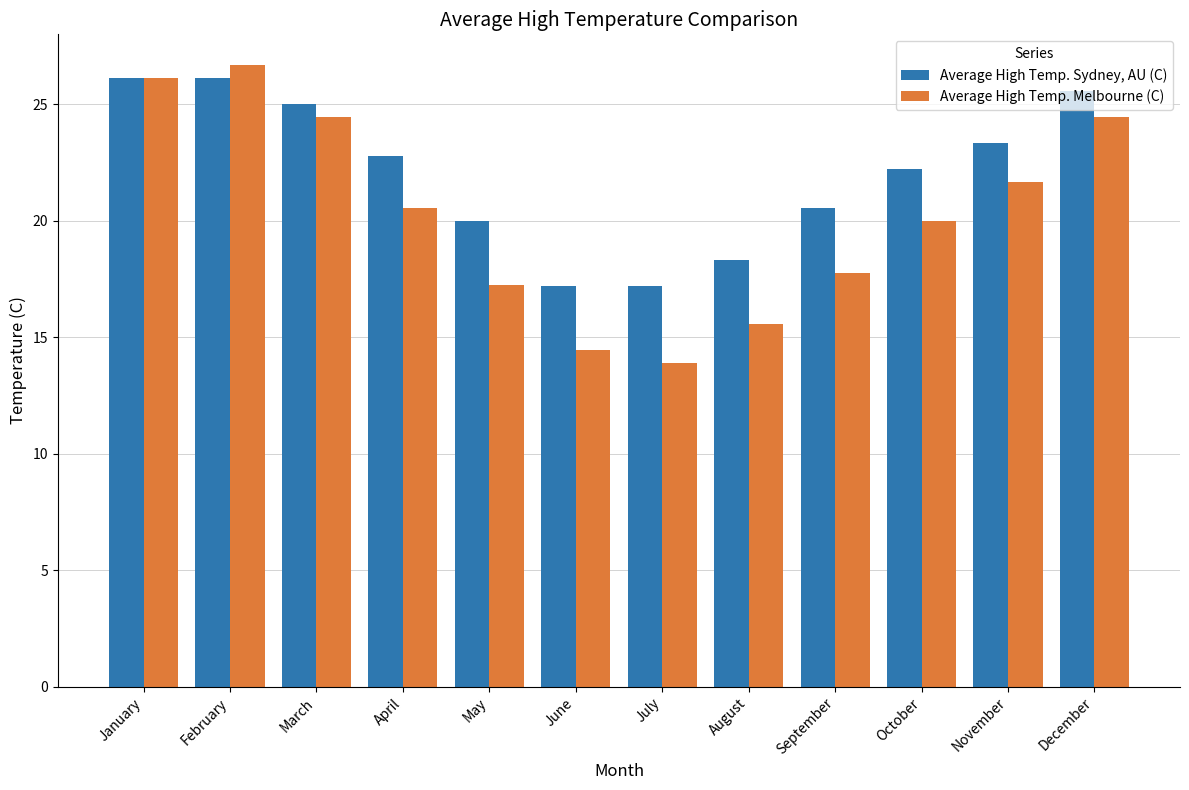

What is the average value of the Average High Temp. Melbourne (C) series?

20.2